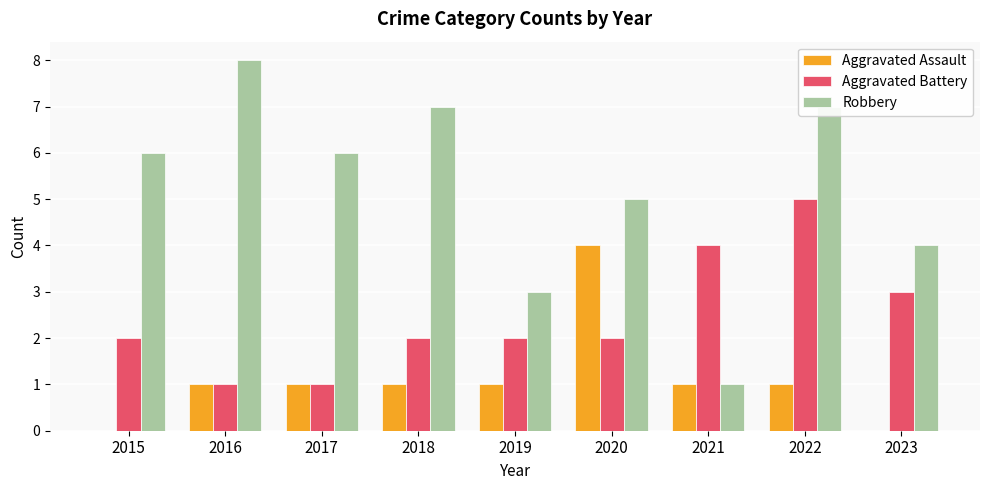

Is it true that Aggravated Battery equals 8 at 2022?

False